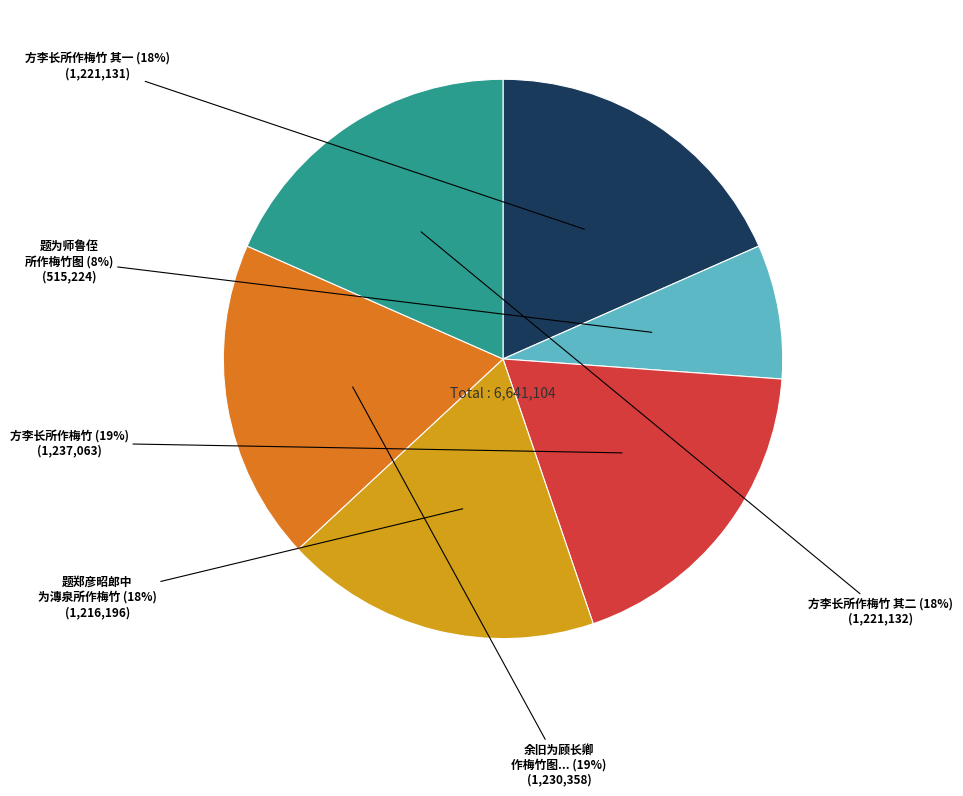

To the nearest percent, what is the average slice percentage?

17%